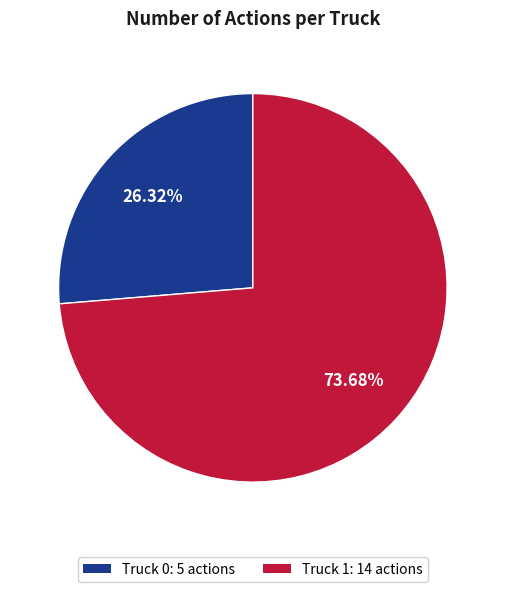

How many segments does this pie chart have?

2